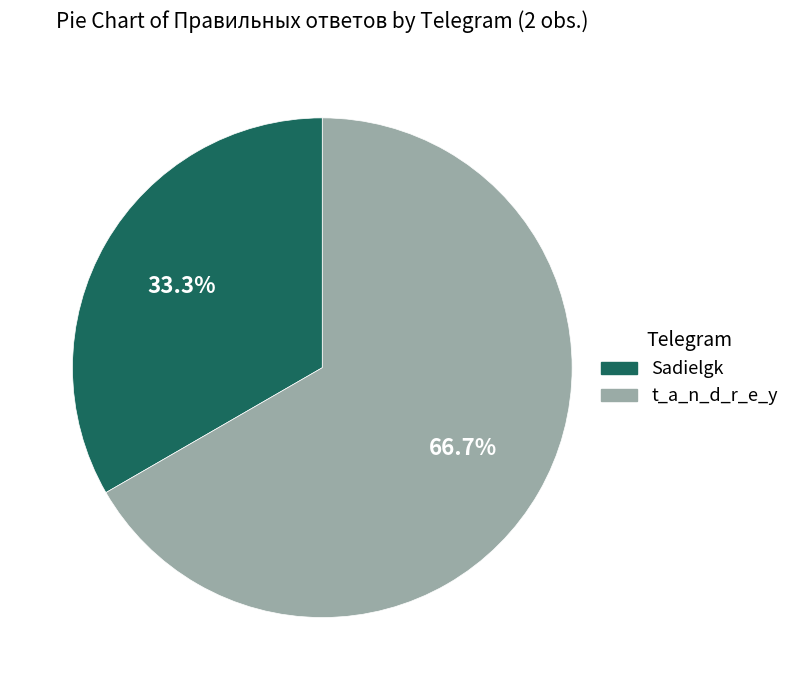

Which category has the smallest portion of the pie?

Sadielgk